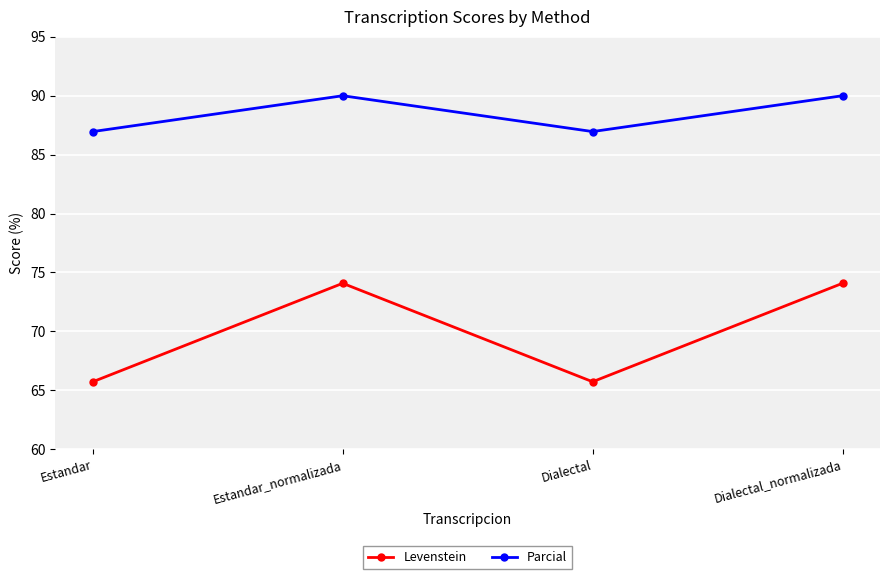

Reading left to right, what are all the values shown in this chart?

Levenstein: Estandar=65.7	Estandar_normalizada=74.1	Dialectal=65.7	Dialectal_normalizada=74.1
Parcial: Estandar=87.0	Estandar_normalizada=90.0	Dialectal=87.0	Dialectal_normalizada=90.0